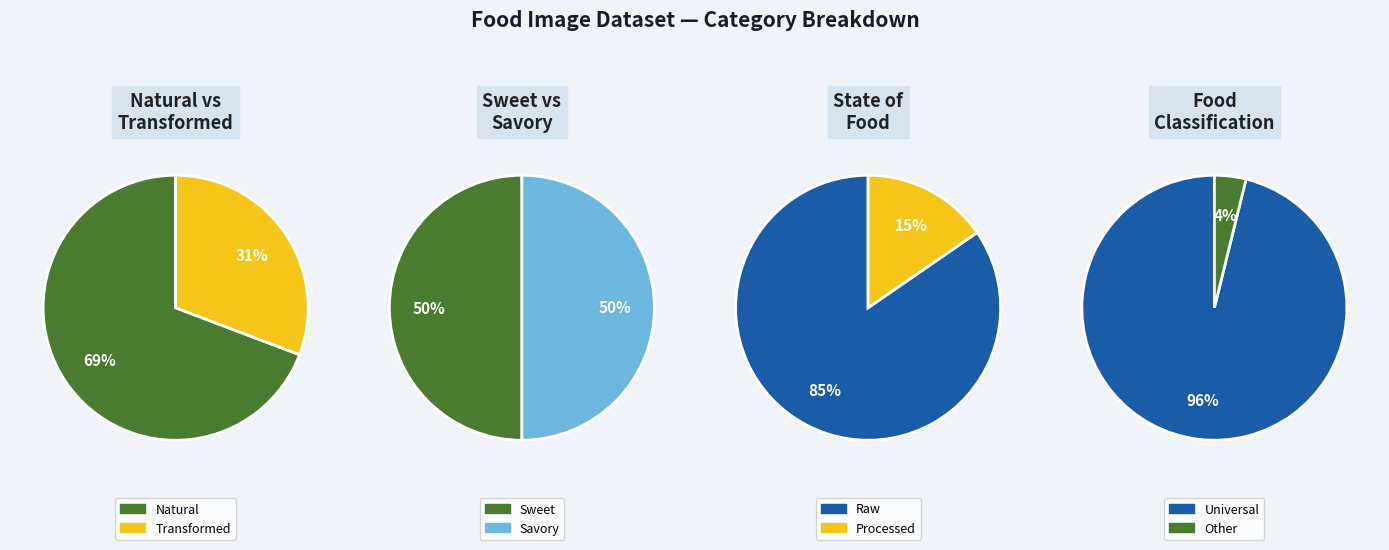

What is the ratio of the value at Natural to the value at Transformed?

2.2